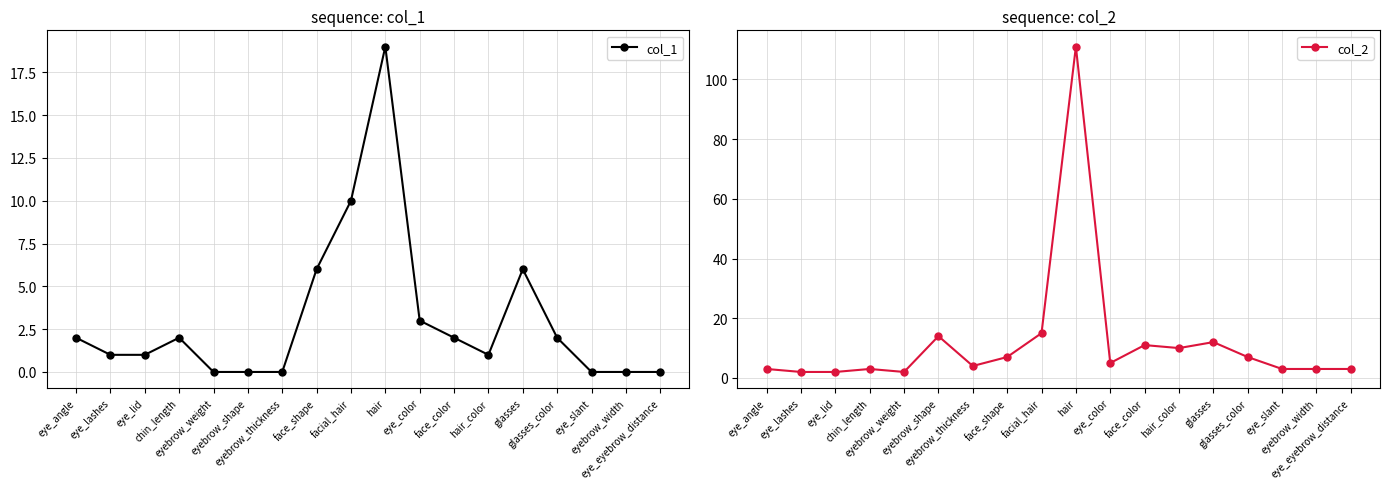

What is the sum of all col_1 values?

55